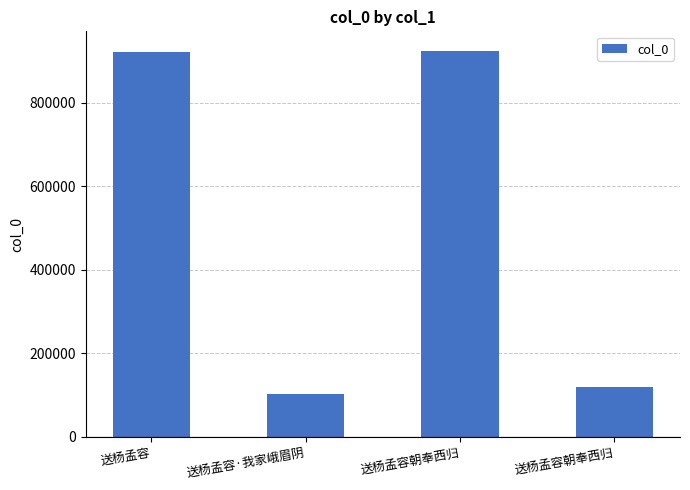

How many values are below 921546?

2